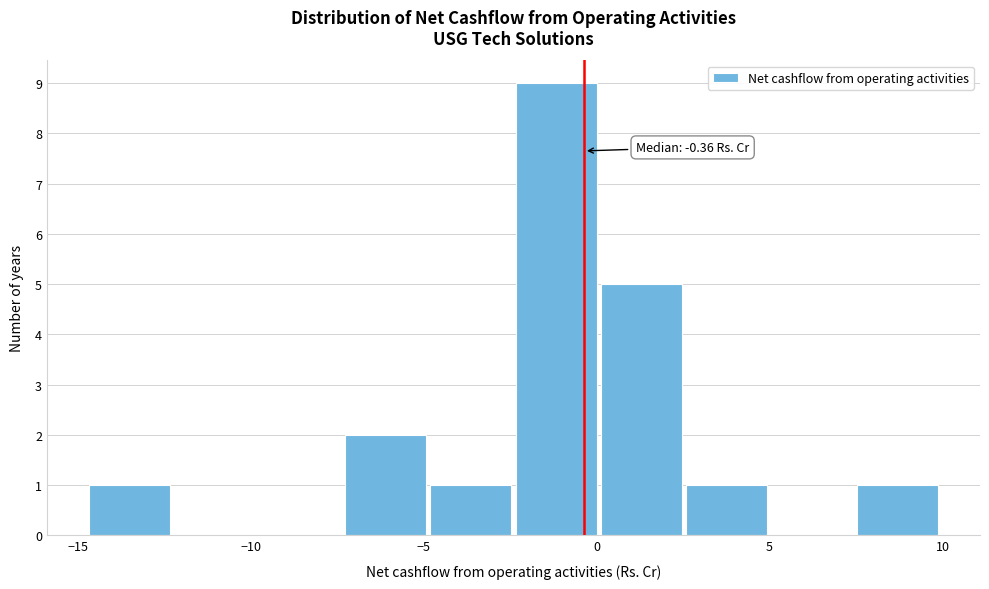

Which range on the x-axis has the tallest bar?

-2.5 to 0.0